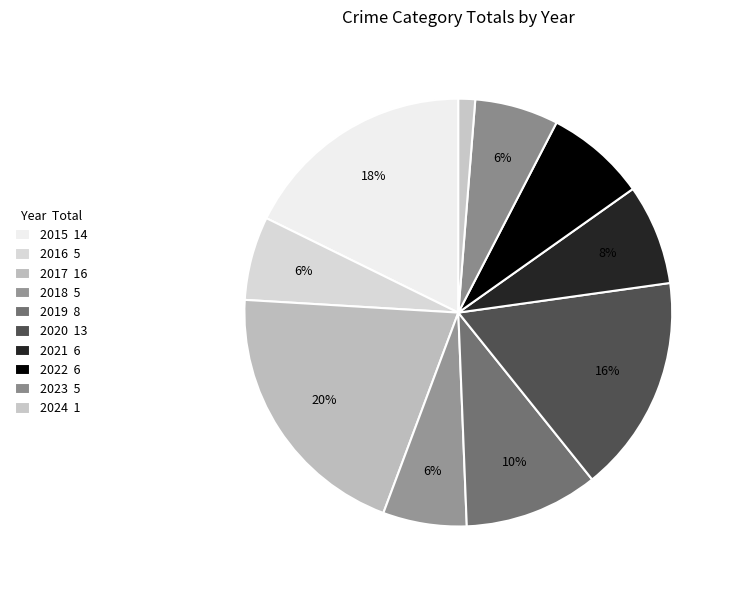

To the nearest percent, what is the difference between the largest and smallest slice percentages?

19%